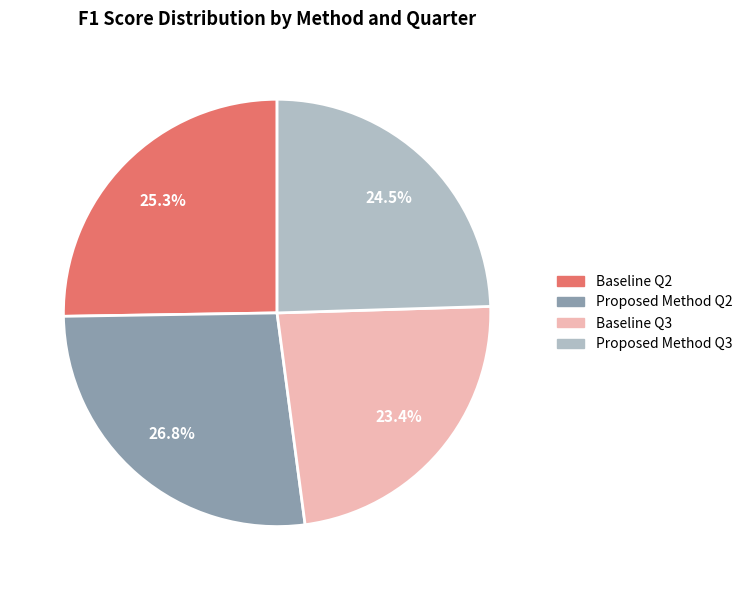

Between Baseline Q2 and Proposed Method Q2, which is larger?

Proposed Method Q2